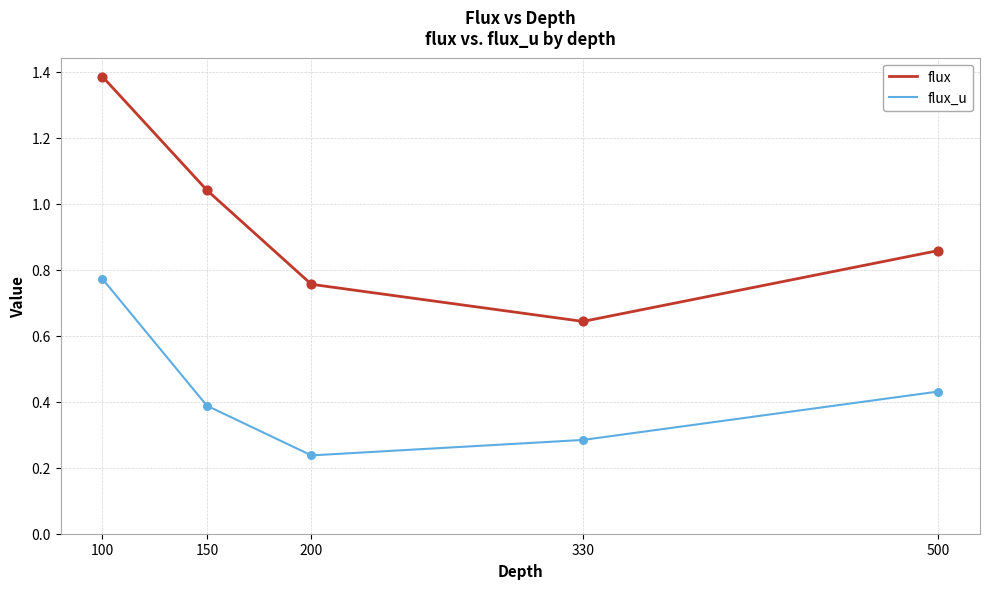

Between 100 and 330, which series saw the biggest shift?

flux